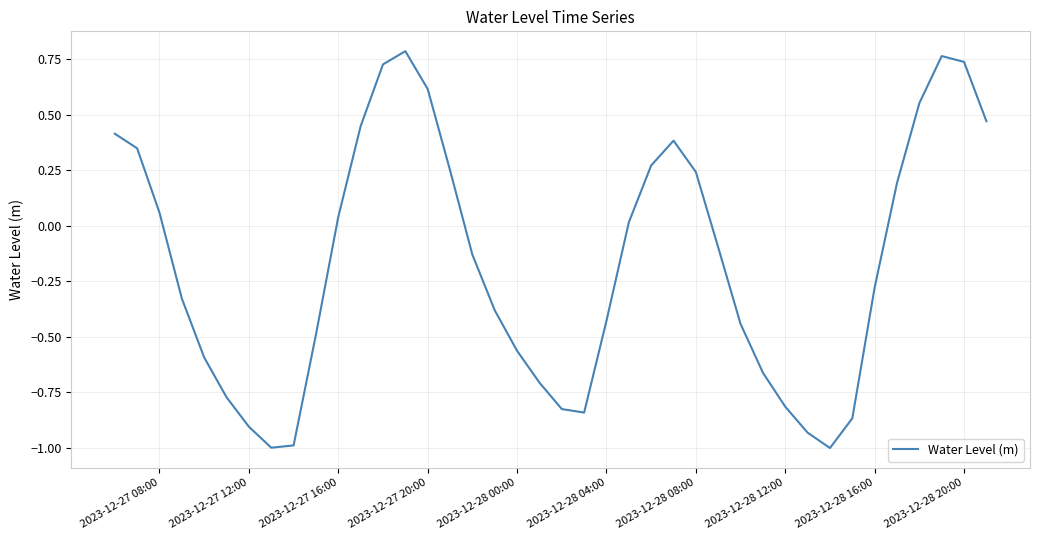

What is the smallest value displayed?

-1.0